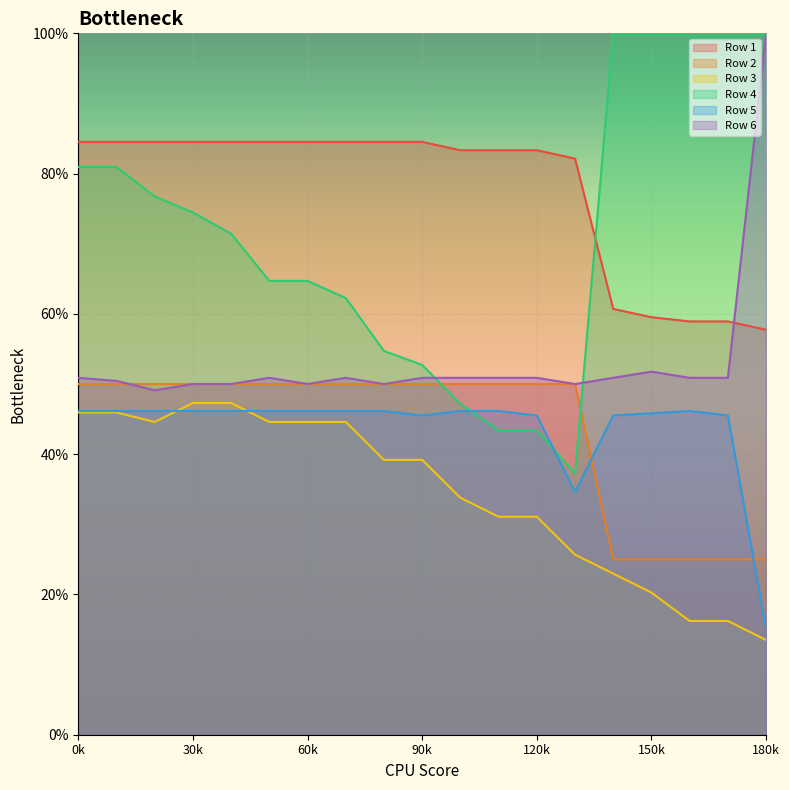

Between which two adjacent categories do Row 5 and Row 2 first intersect?

13 and 14